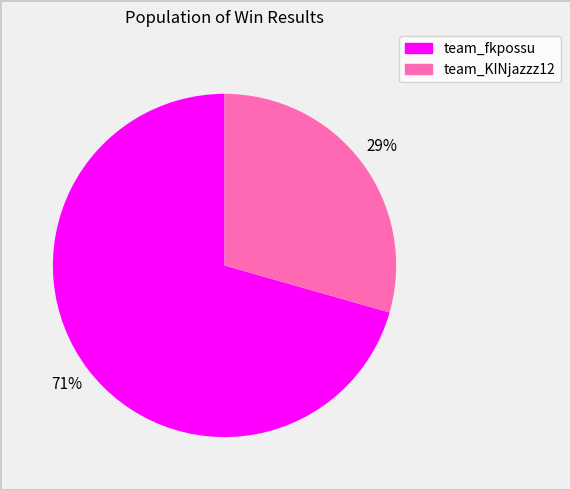

Count the number of slices in the pie.

2